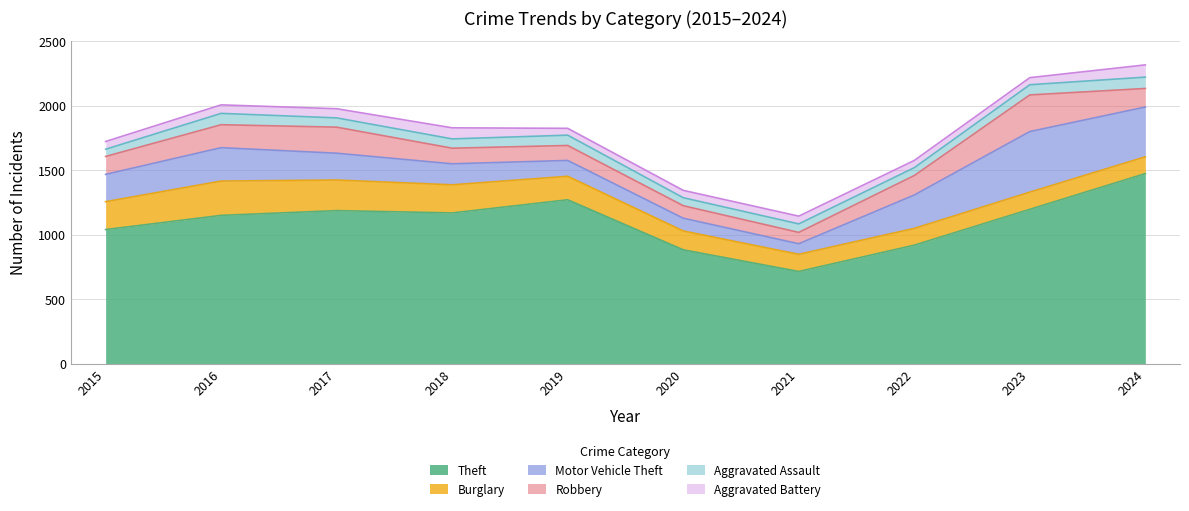

The Theft series shows 533 at 2023. True or false?

False